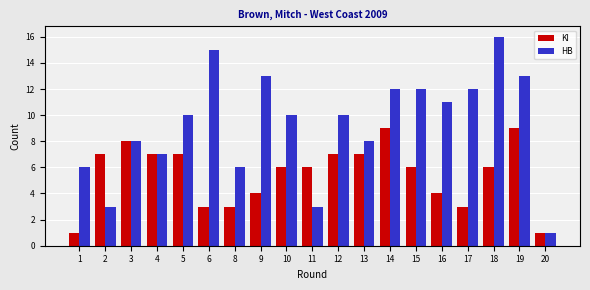

What is the difference between the maximum and minimum values in the HB series?

15